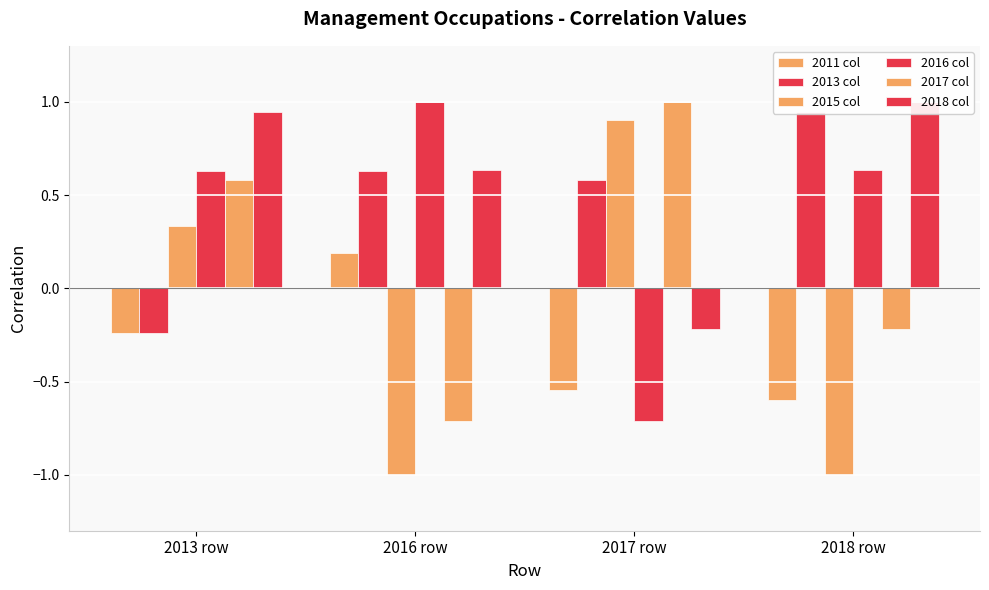

Reading left to right, transcribe all the data shown in this chart.

2011 col: 2013 row=-0.2	2016 row=0.2	2017 row=-0.5	2018 row=-0.6
2013 col: 2013 row=-0.2	2016 row=0.6	2017 row=0.6	2018 row=0.9
2015 col: 2013 row=0.3	2016 row=-1.0	2017 row=0.9	2018 row=-1.0
2016 col: 2013 row=0.6	2016 row=1.0	2017 row=-0.7	2018 row=0.6
2017 col: 2013 row=0.6	2016 row=-0.7	2017 row=1.0	2018 row=-0.2
2018 col: 2013 row=0.9	2016 row=0.6	2017 row=-0.2	2018 row=1.0